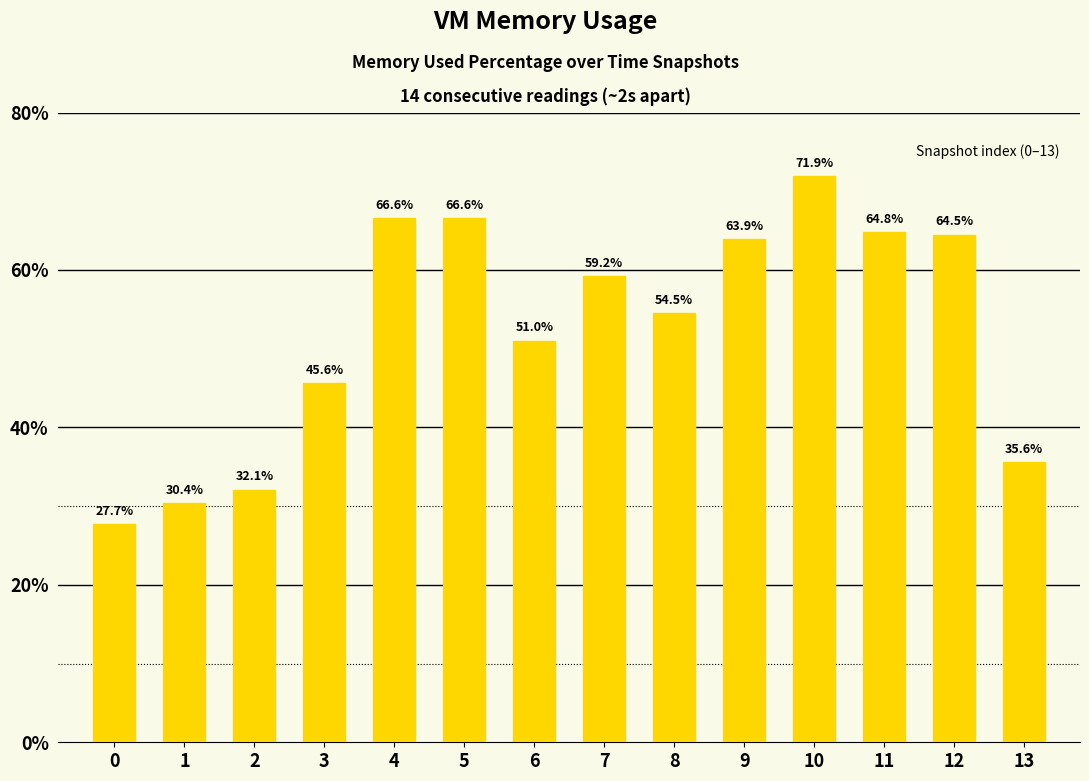

Between 4 and 12, which is larger?

4